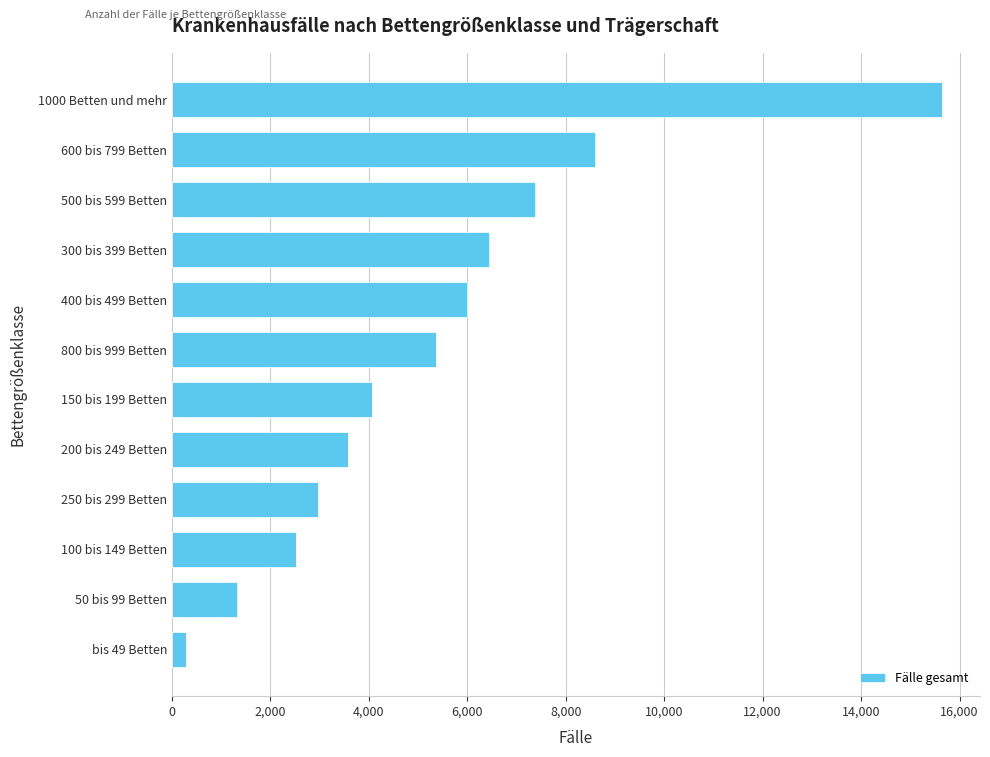

What is the sum of all values?

64122